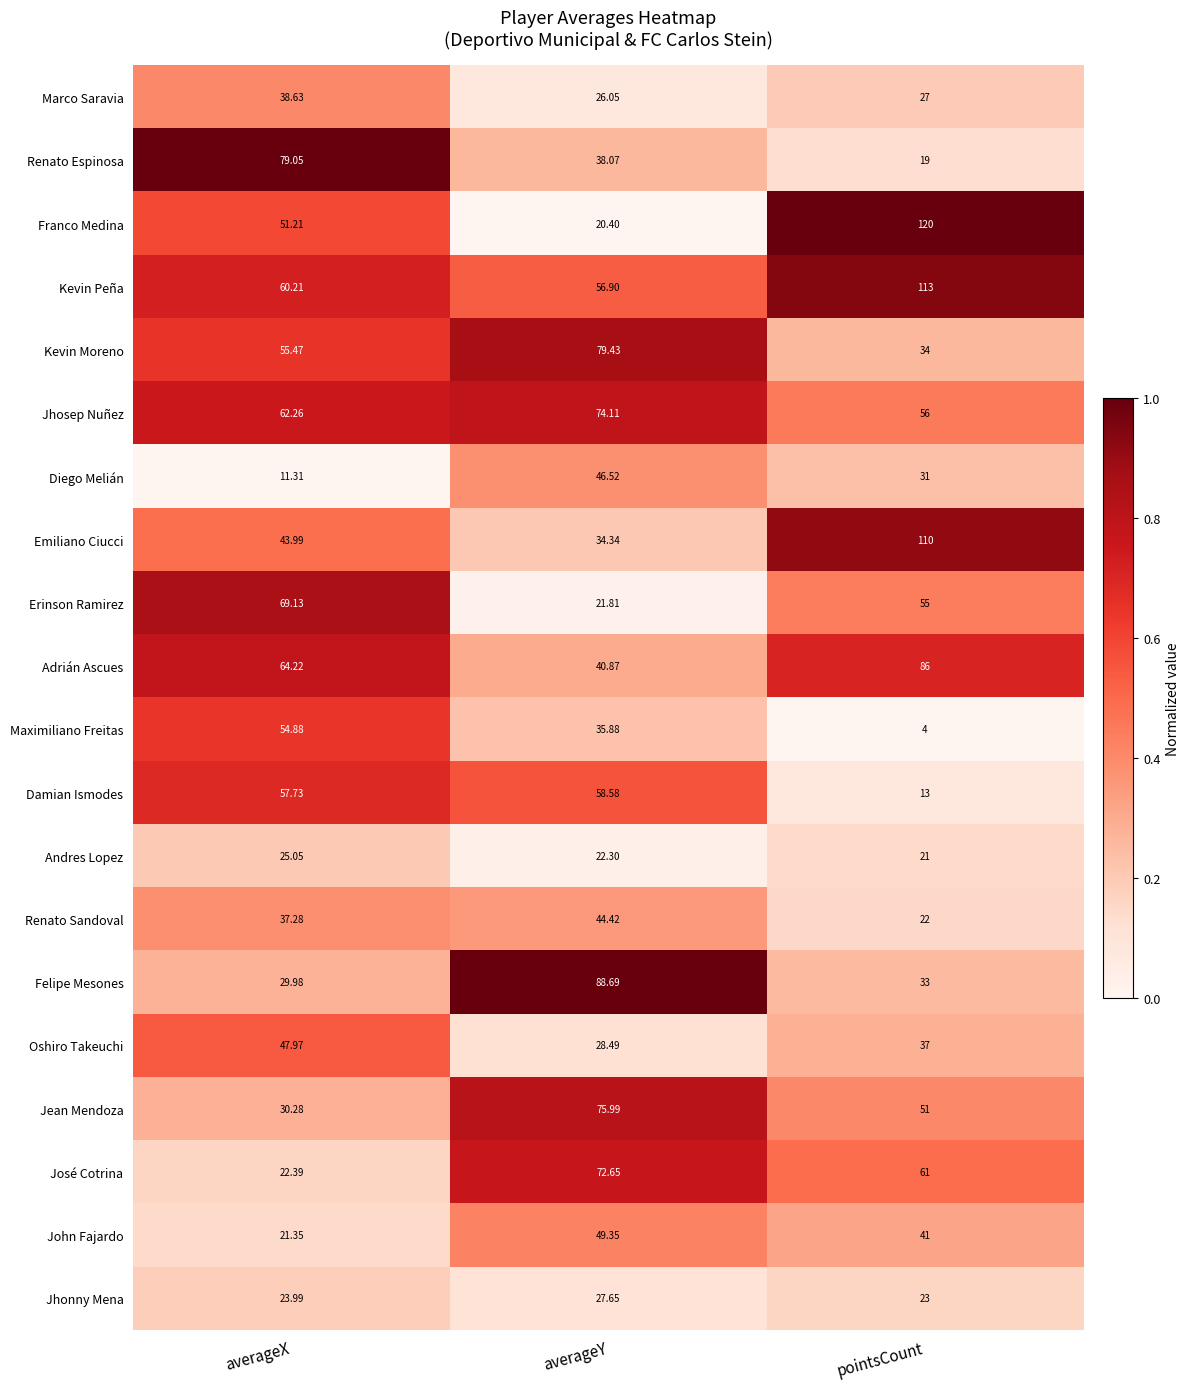

Which series changed the most between averageY and pointsCount?

Franco Medina